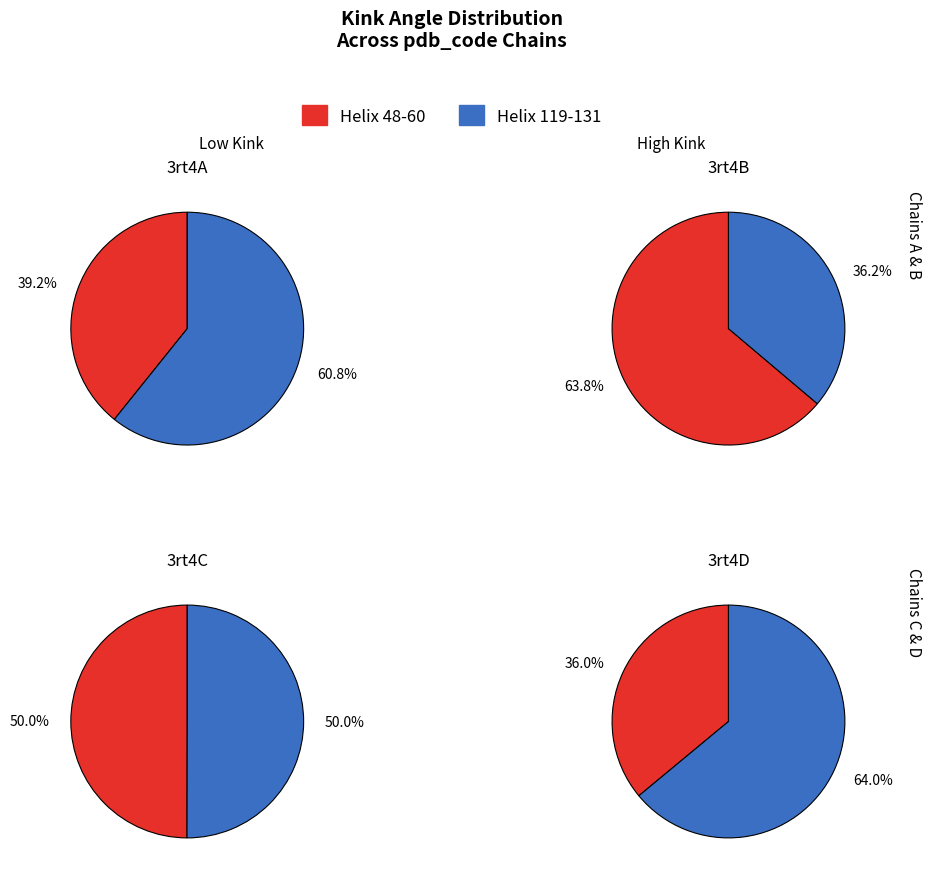

Between Helix 48-60 and Helix 119-131, which is larger?

Helix 119-131